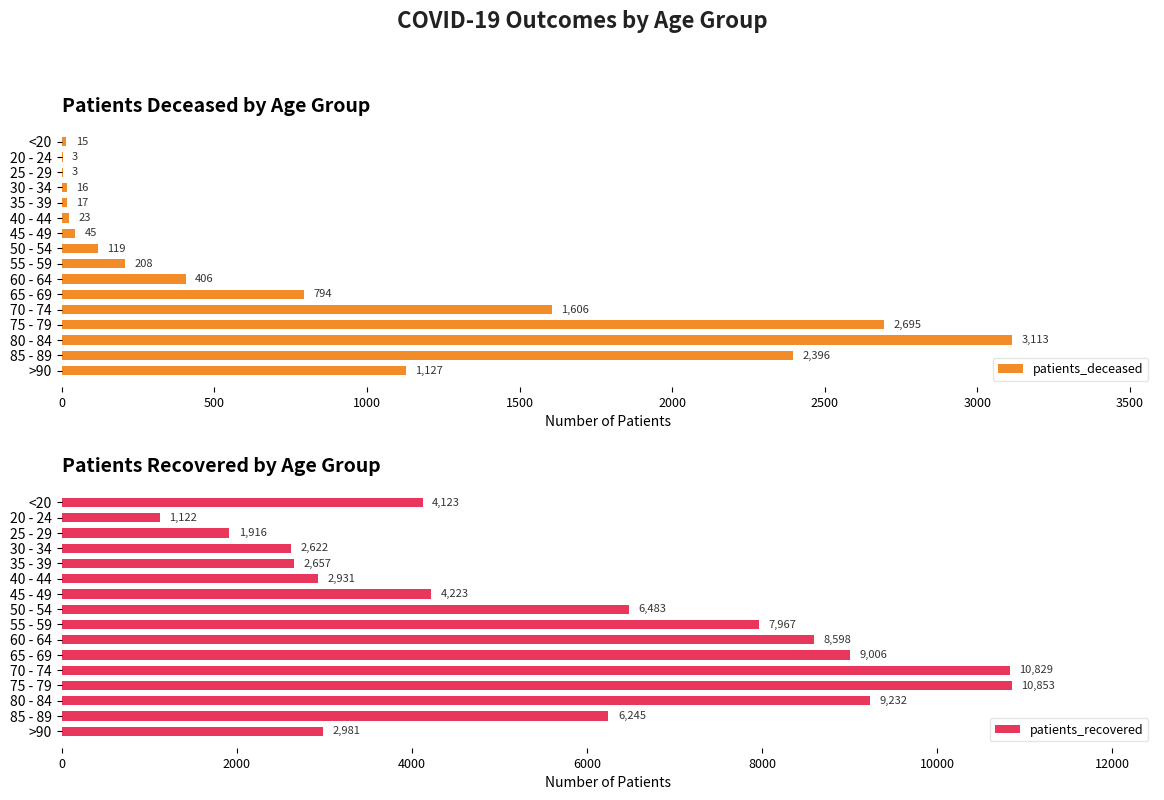

The value of patients_deceased at 80 - 84 is 3113. True or false?

True